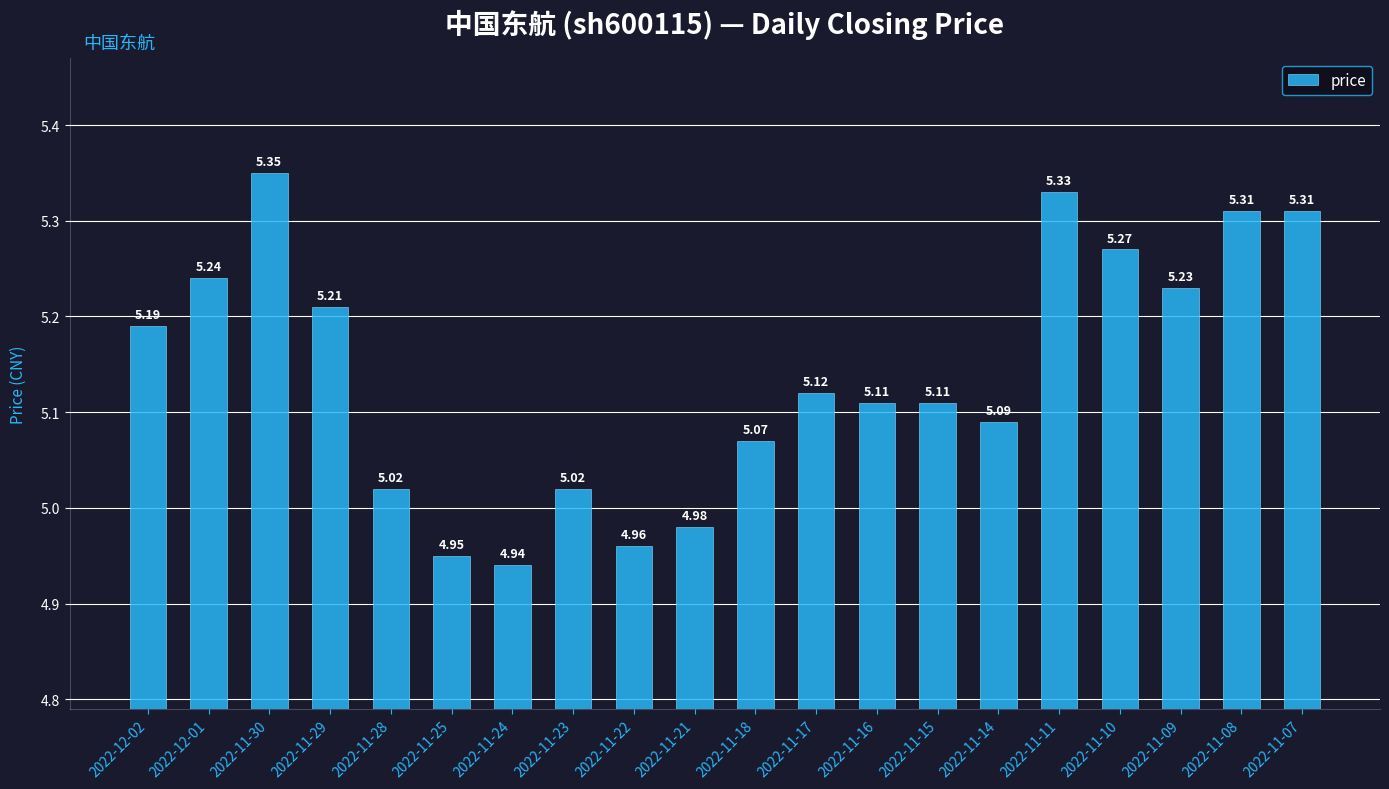

What is the sum of the values at 2022-11-22 and 2022-11-16?

10.1